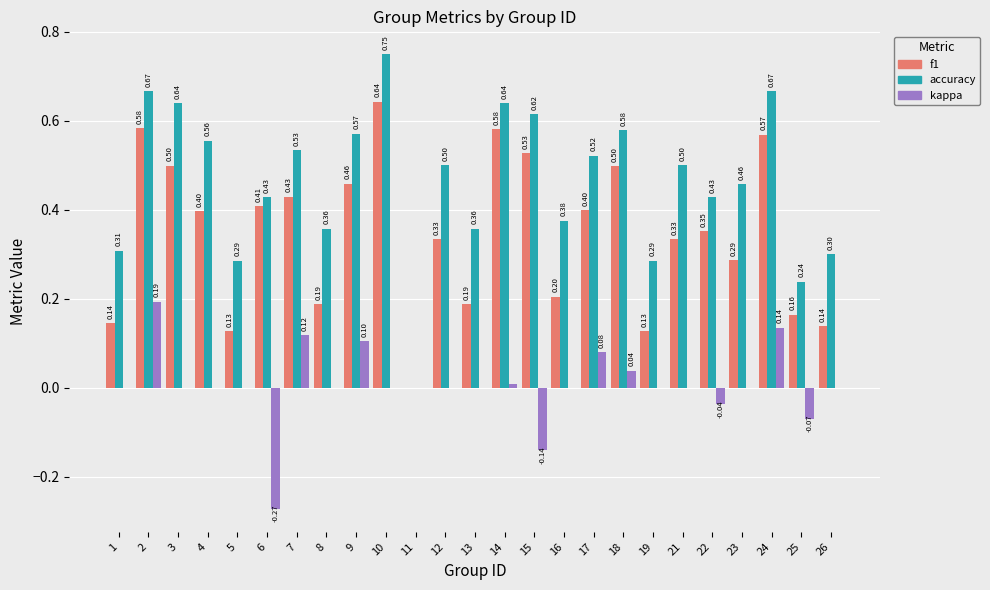

Are the bars horizontal?

No